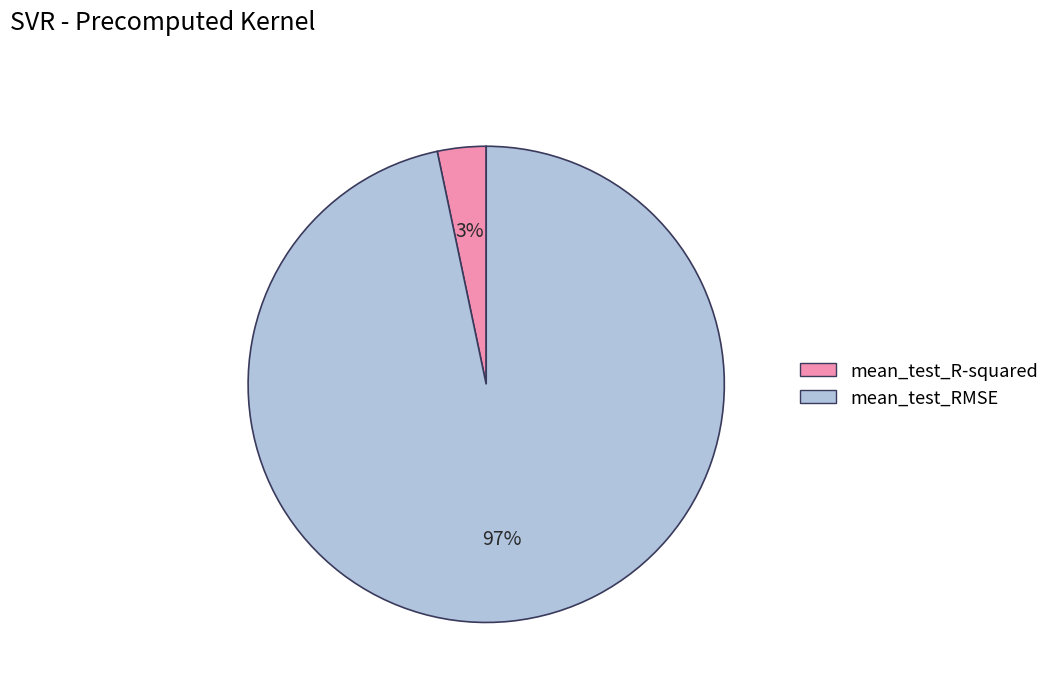

Count the number of slices in the pie.

2